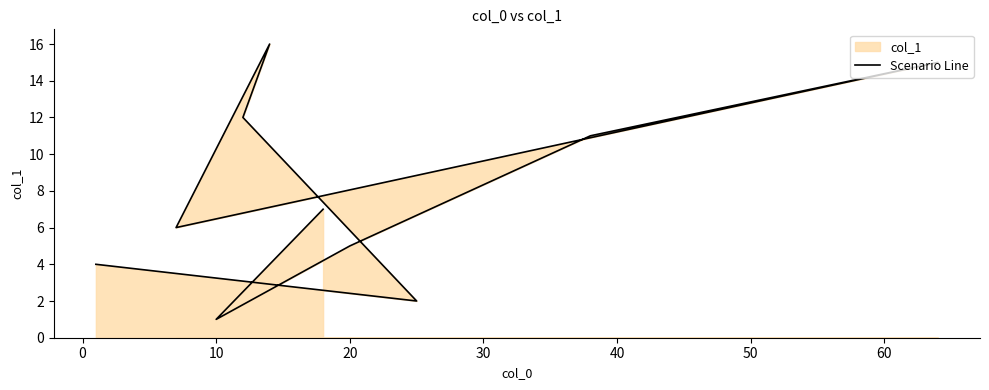

What is the change in value from 10 to 40?

+1